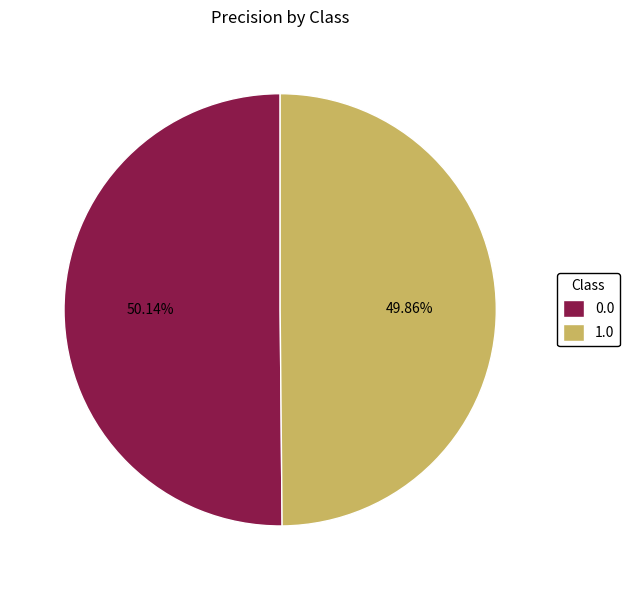

What percentage is the 0.0 slice, to the nearest percent?

50%